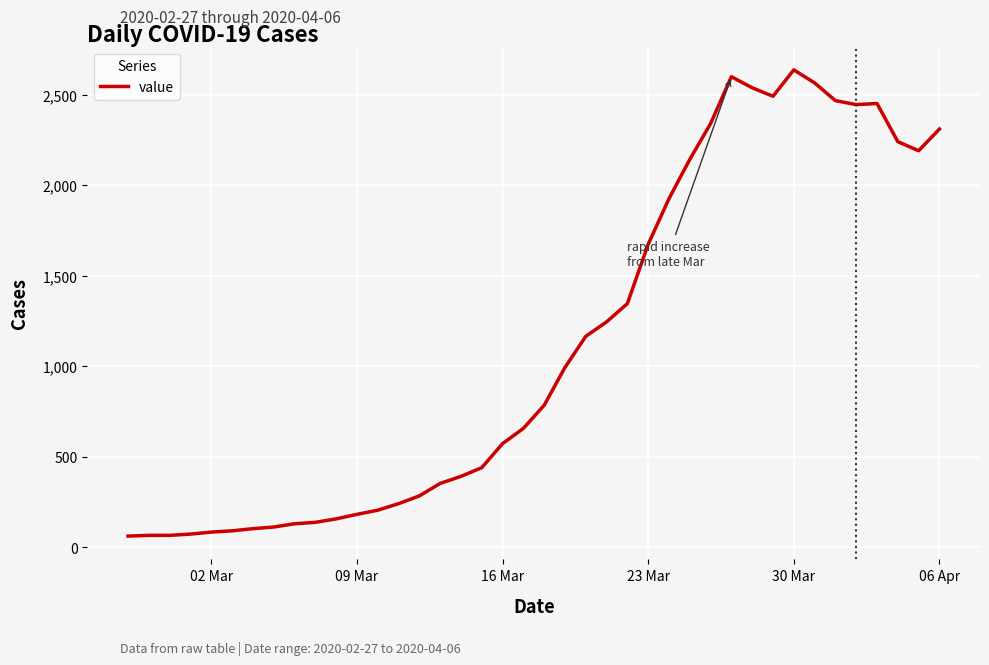

What is the greatest value displayed?

2638